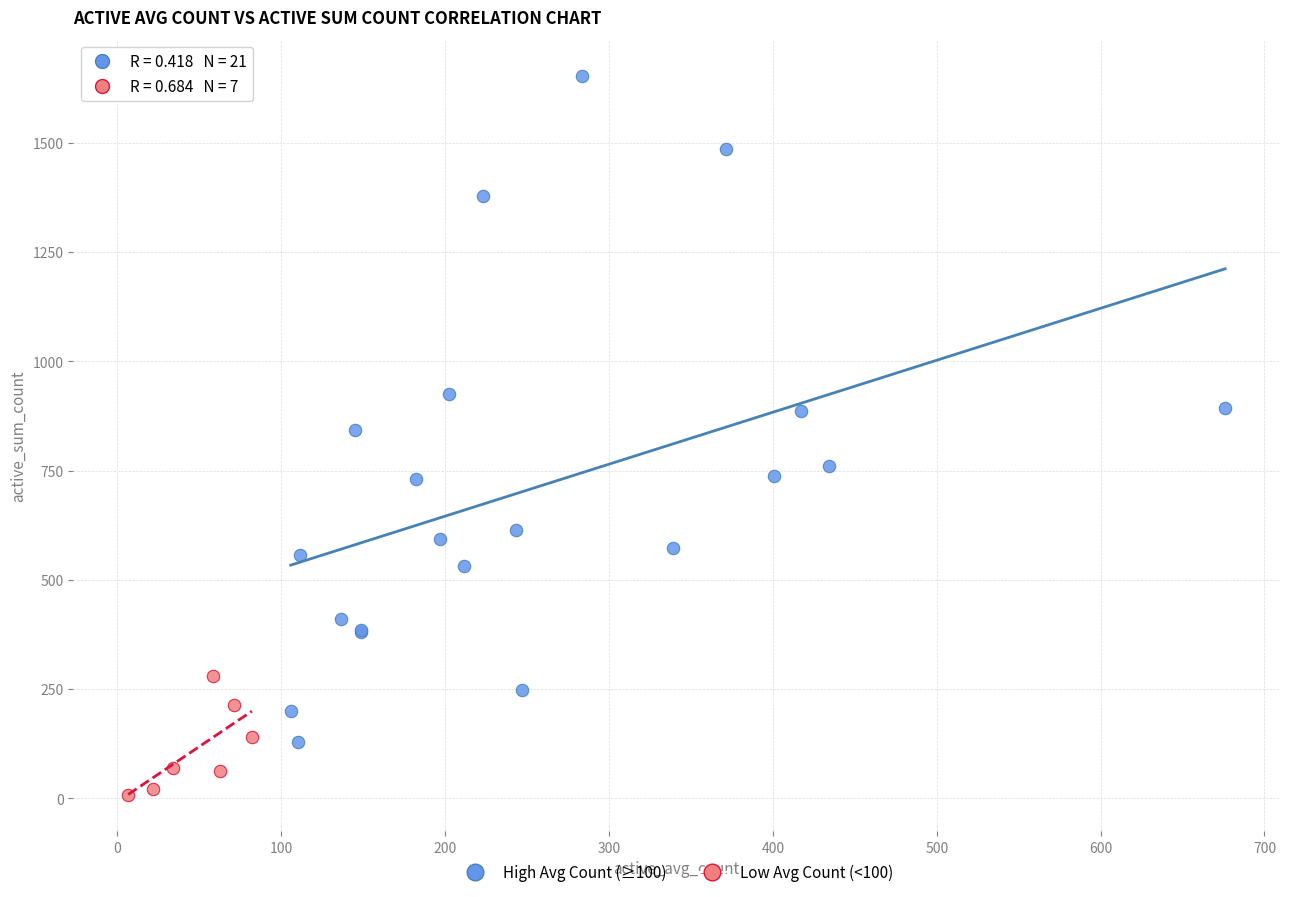

Which series contains the highest Y value?

High Avg Count (≥100)